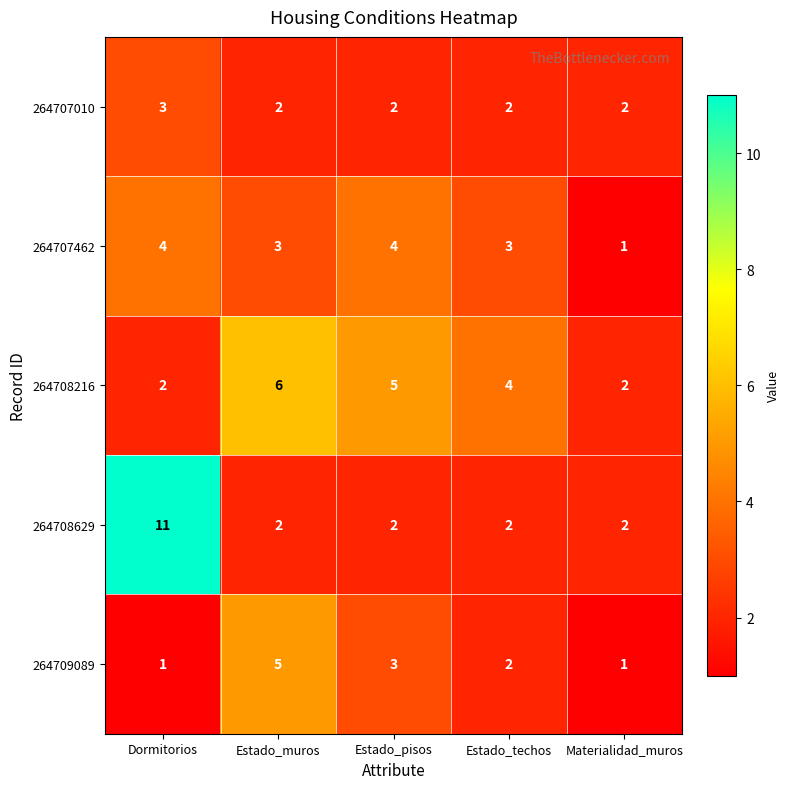

What is the sum of all 264708629 values?

19